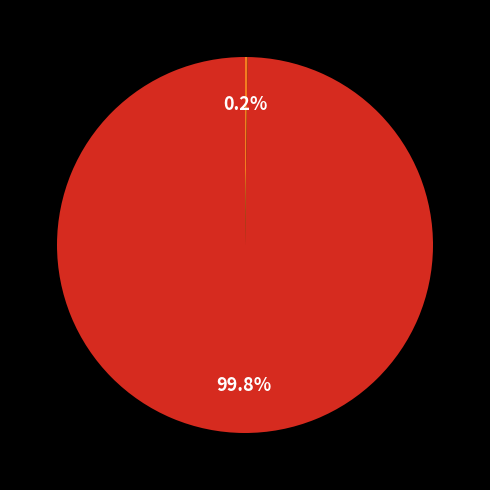

Does any single category account for the majority?

Yes